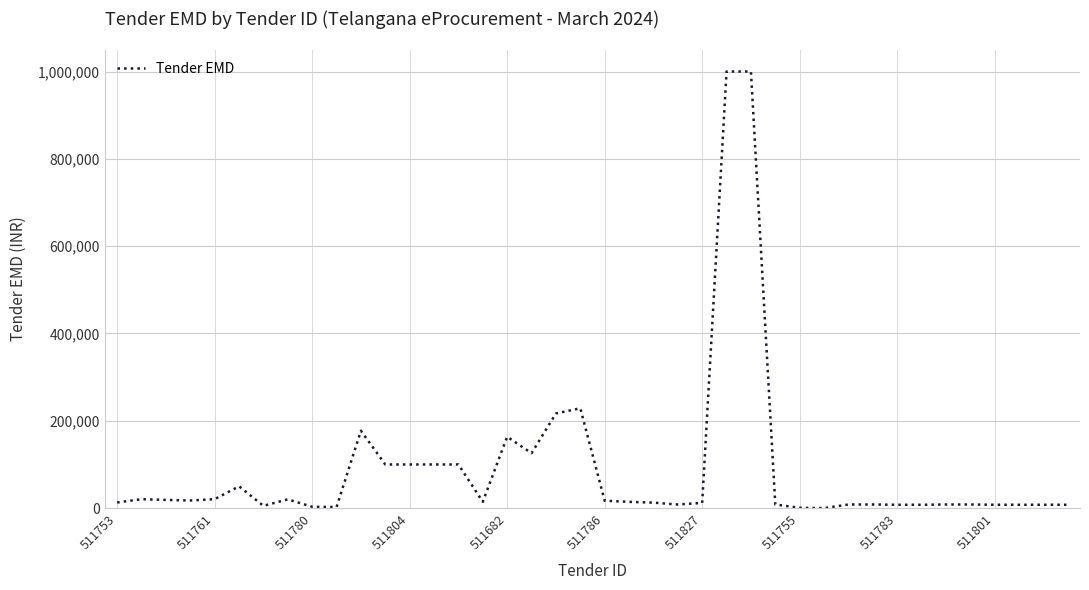

What is the difference between the maximum and minimum values?

999999